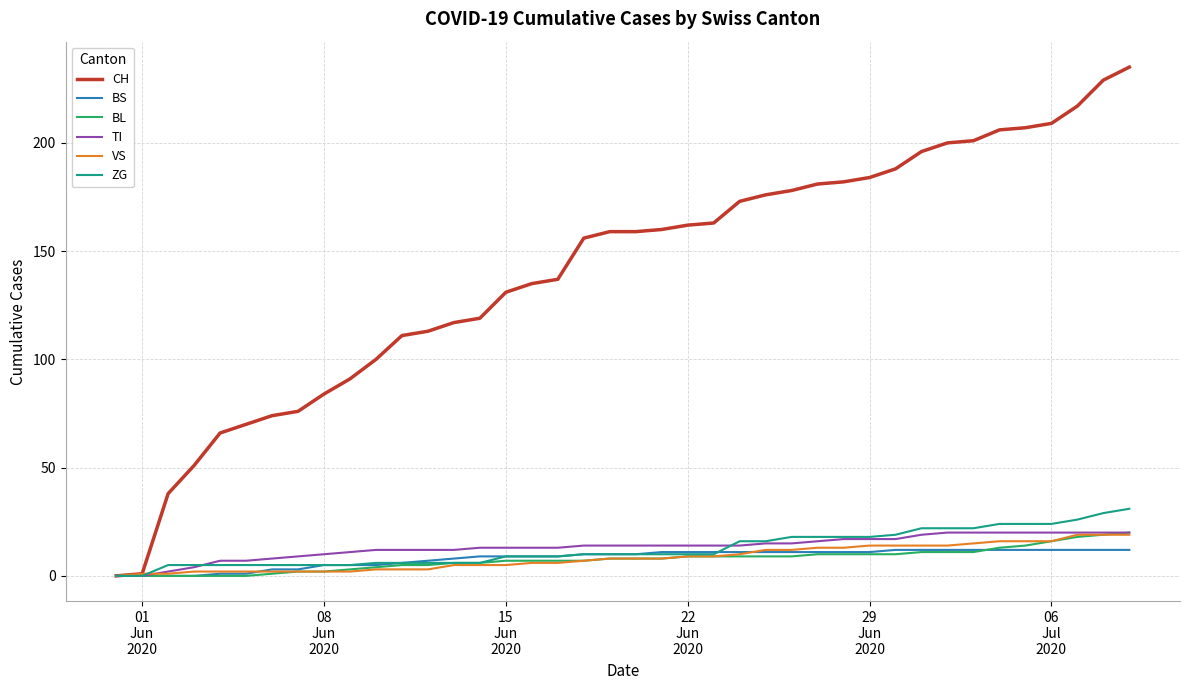

Which series has the largest total across all categories?

CH